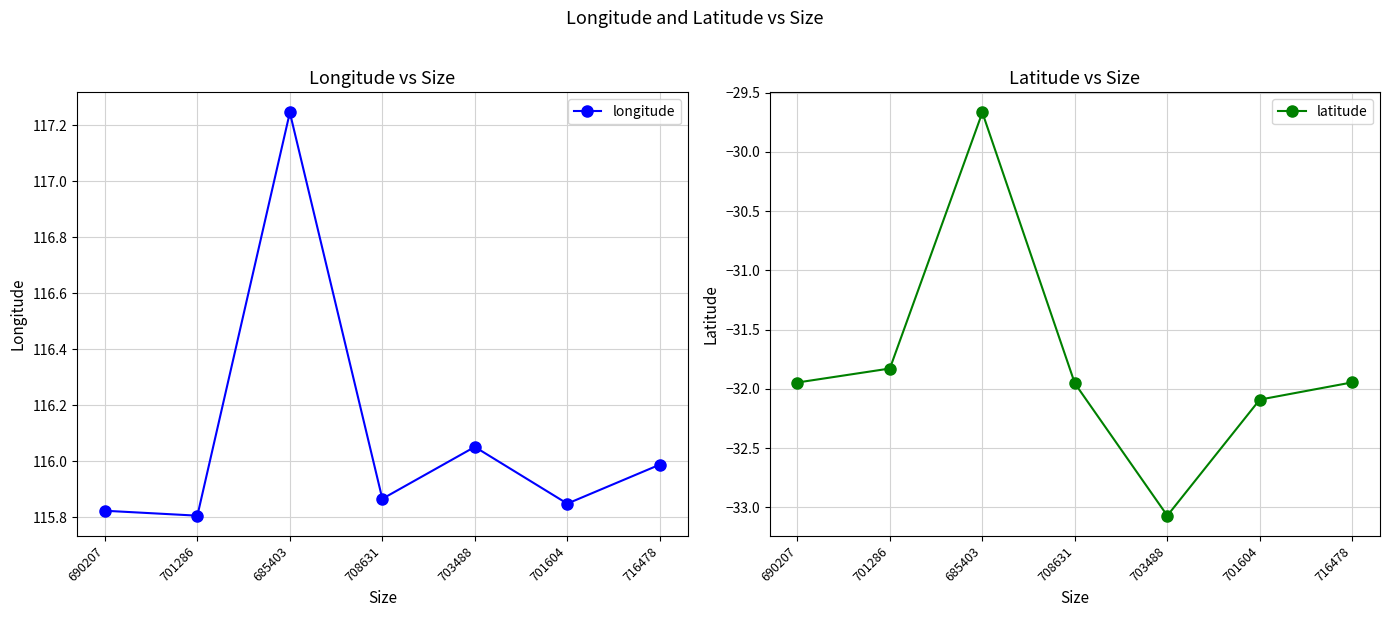

What is the difference between the maximum and minimum values in the latitude series?

3.4